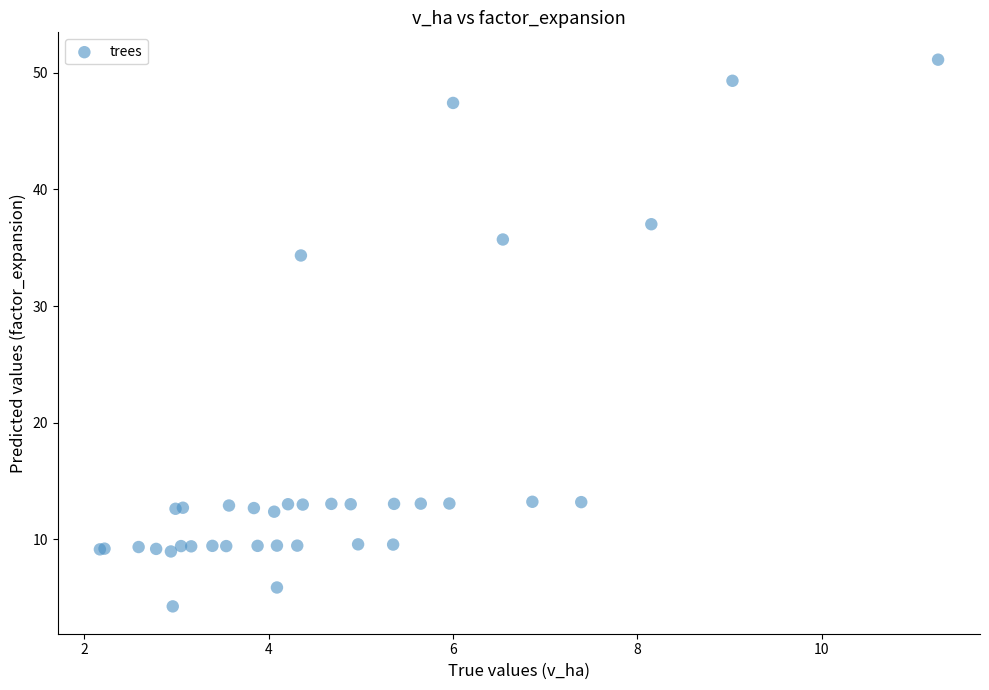

What Y value in the scatter plot is closest to 27?

34.3